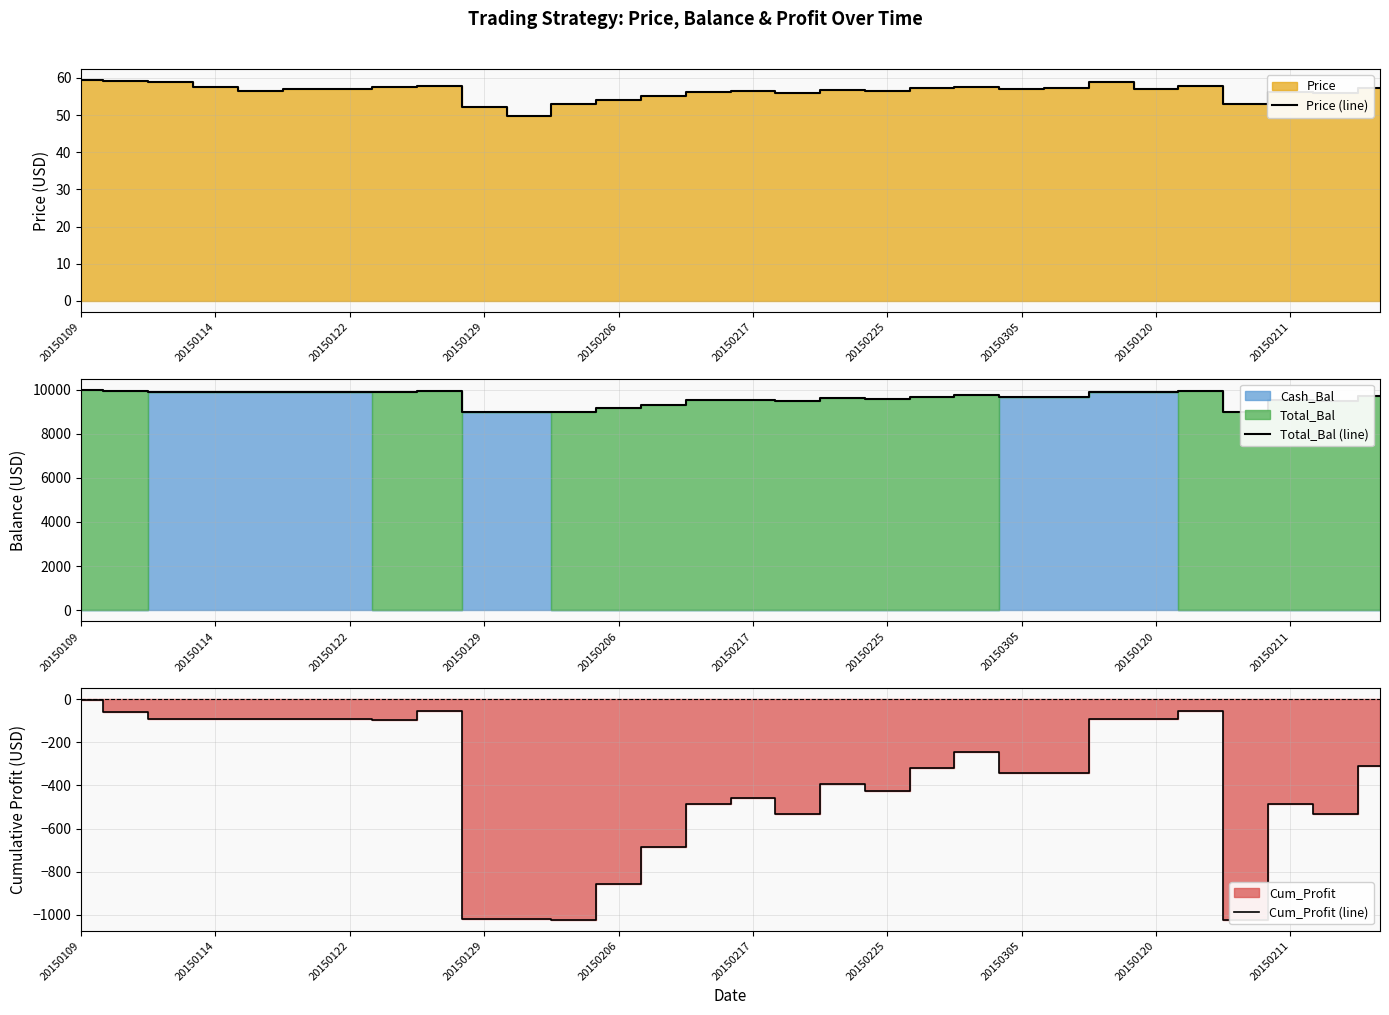

What is the spread (max minus min) of values at 20150114?

10000.0